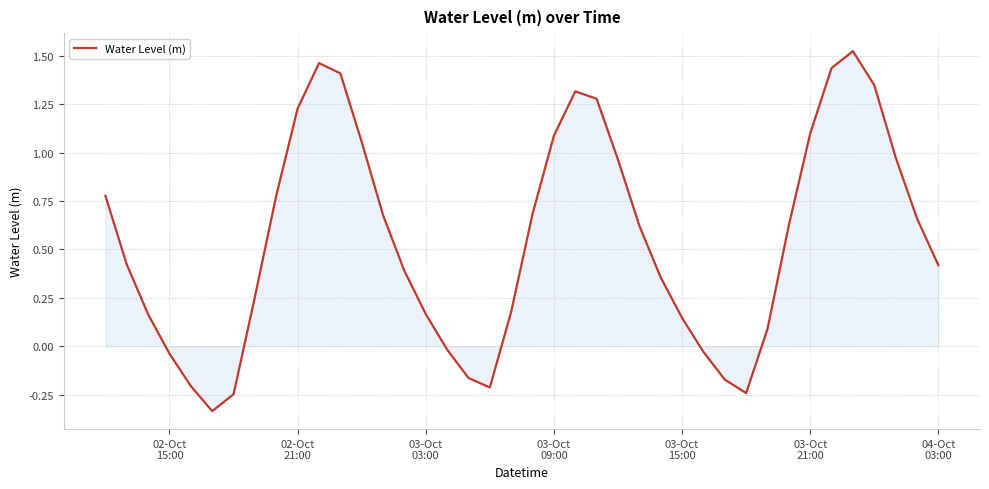

What is the difference between the maximum and minimum values?

1.9